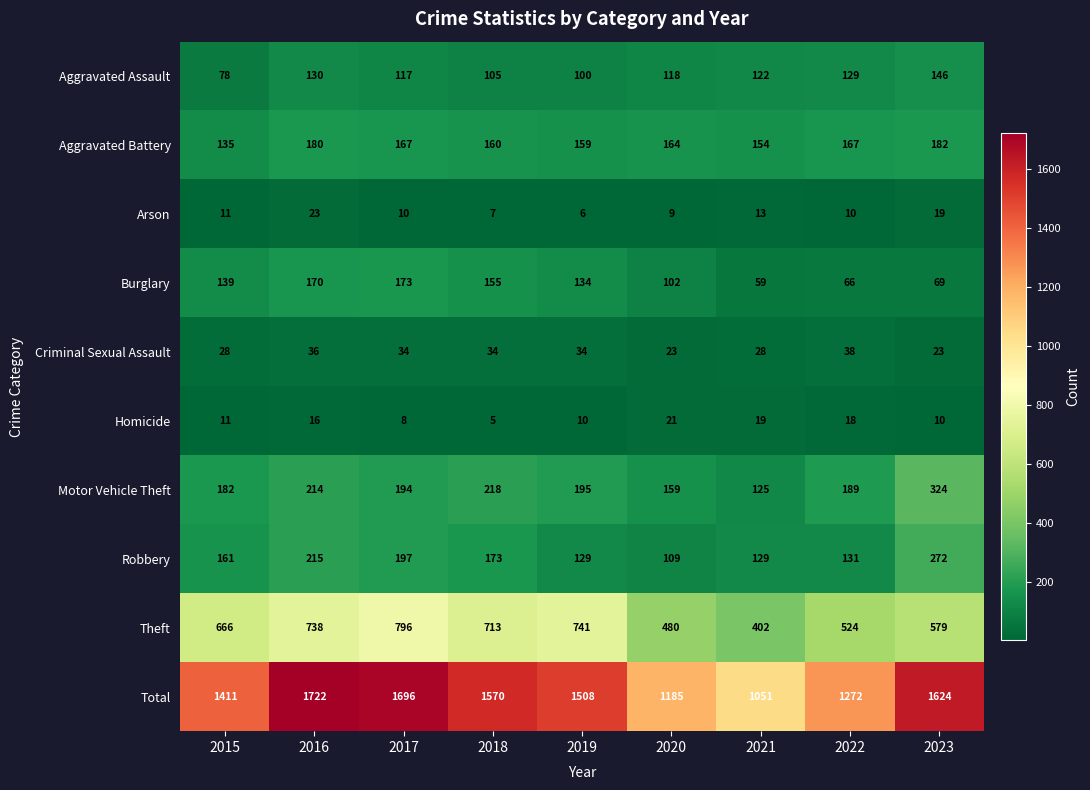

How many categories are shown in the chart?

9